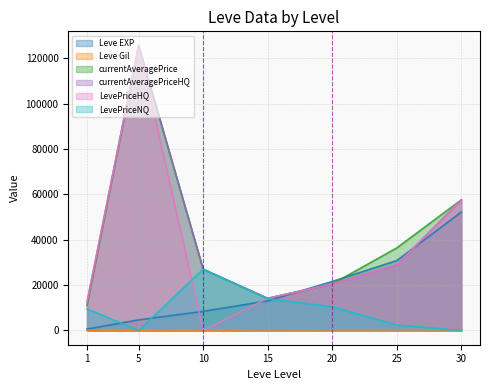

True or false: LevePriceHQ has a value of 5500.7 at 15.

False